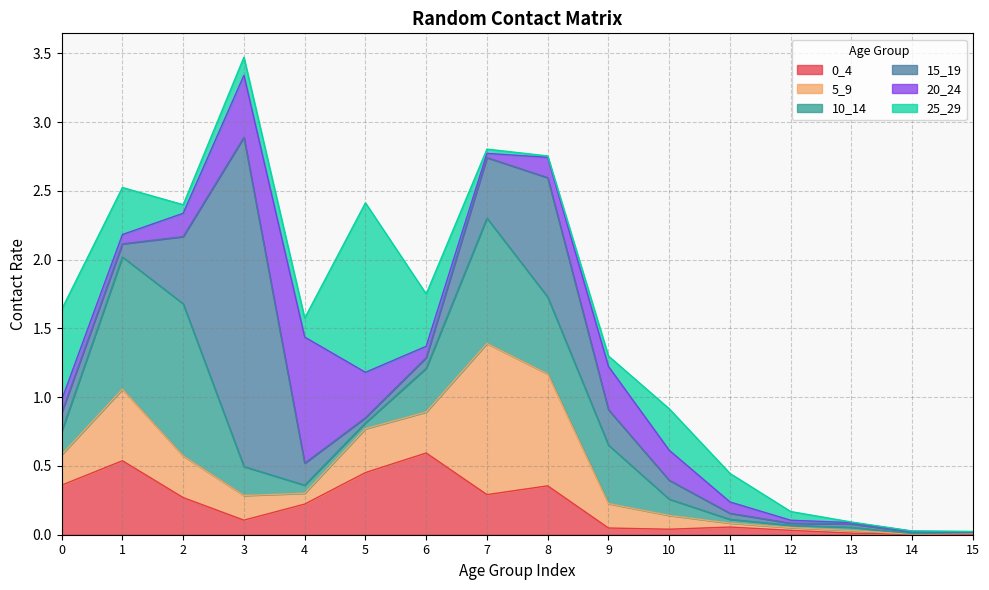

What is the difference between the second highest and second lowest values in the 5_9 series?

0.8